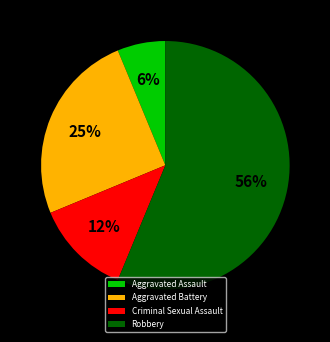

The Robbery slice represents 56% of the pie. True or false?

True